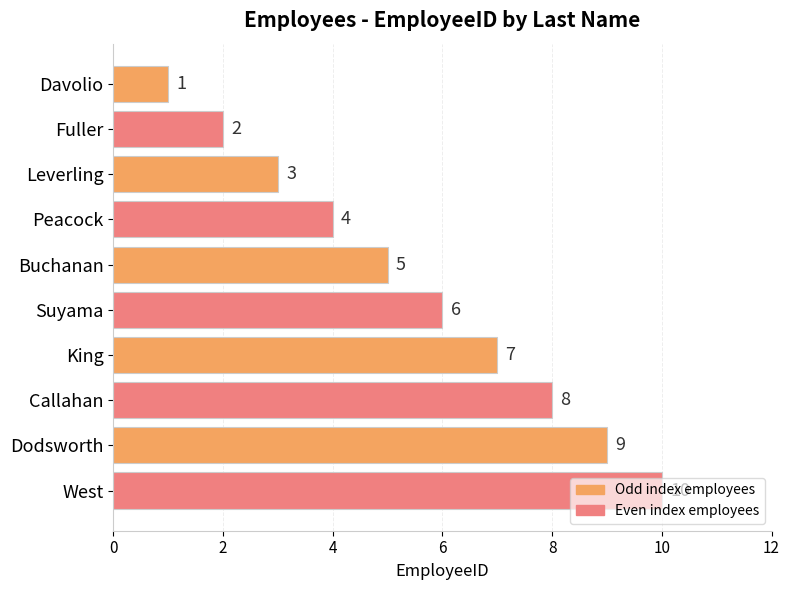

Does the chart contain stacked bars?

No